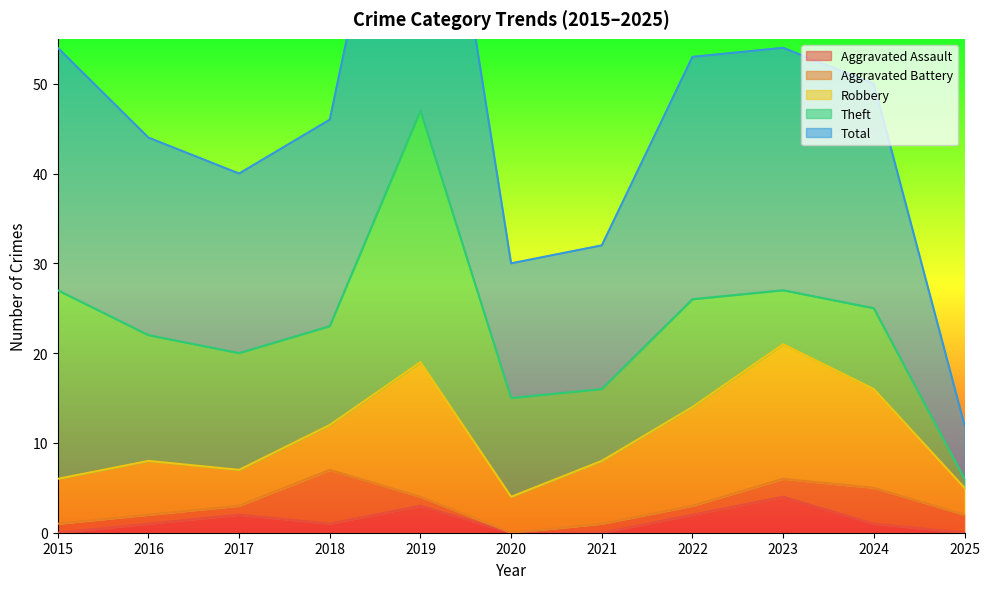

What is the total value across all series at 2021?

32